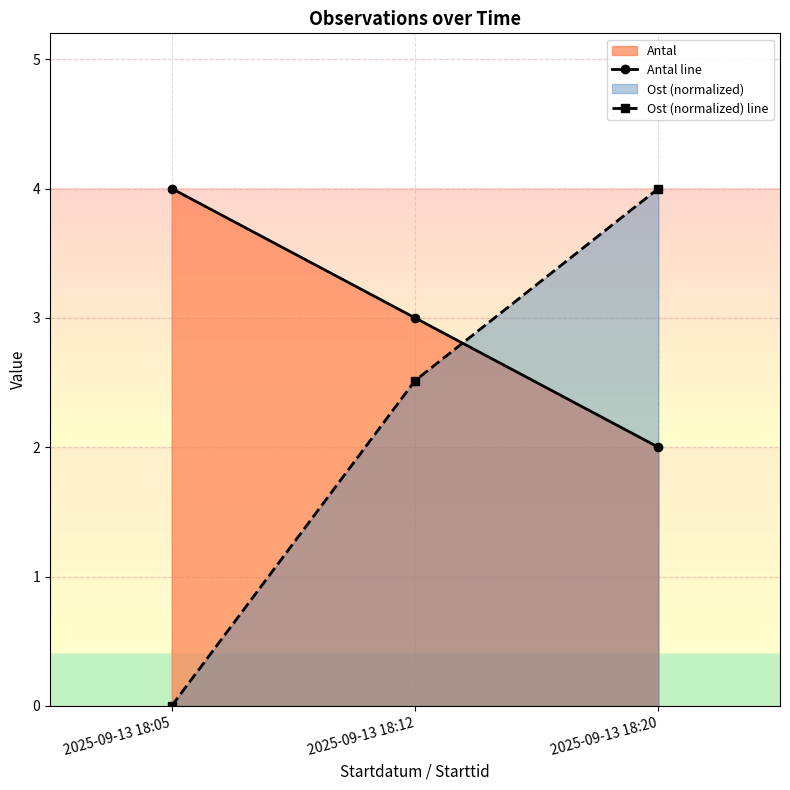

How many values in the Antal line series are below 3?

1